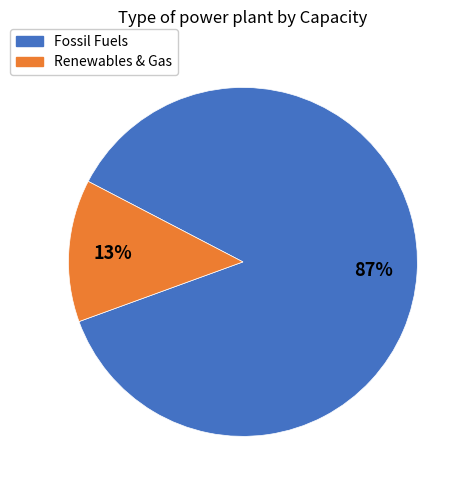

How many segments does this pie chart have?

2